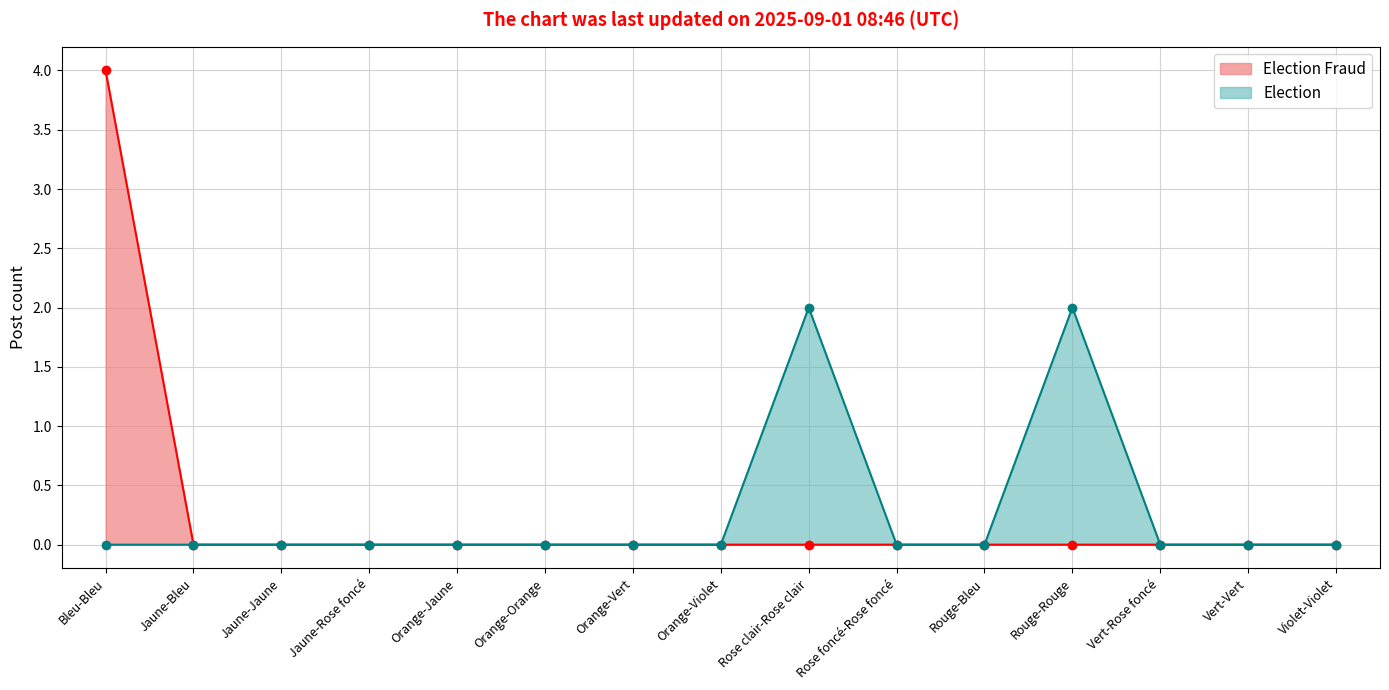

True or false: Jaune-Rose foncé has more than 2 interior local peaks.

False